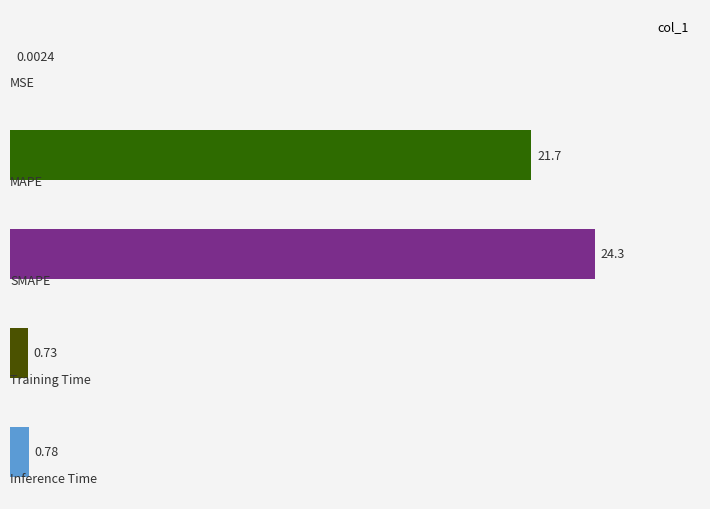

What is the average value?

9.5